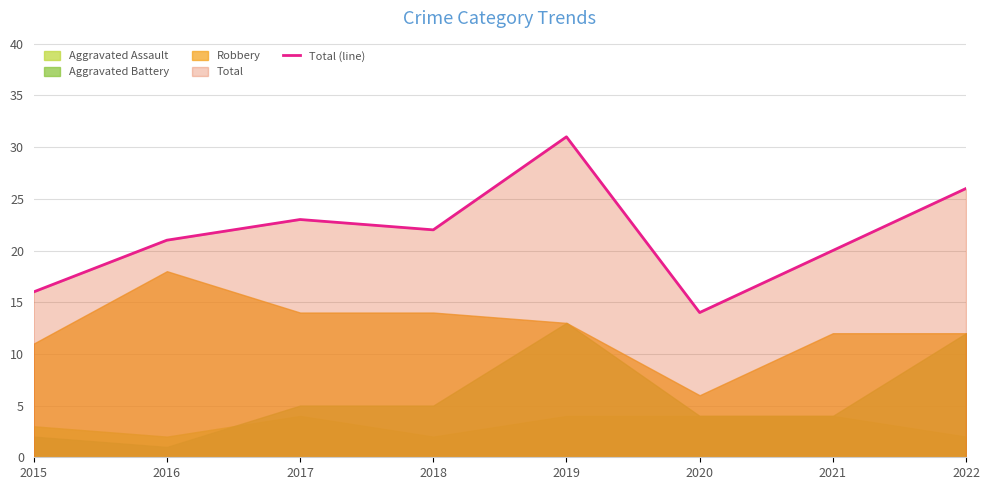

Reading left to right, list all the values displayed in this chart.

16	21	23	22	31	14	20	26